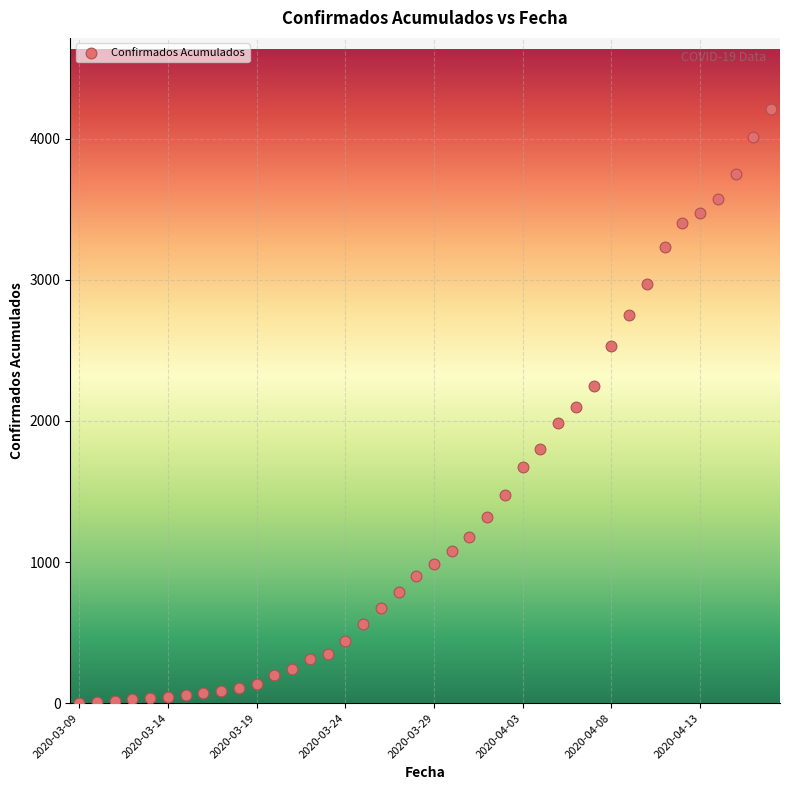

What is the range of Y values (max minus min)?

4209